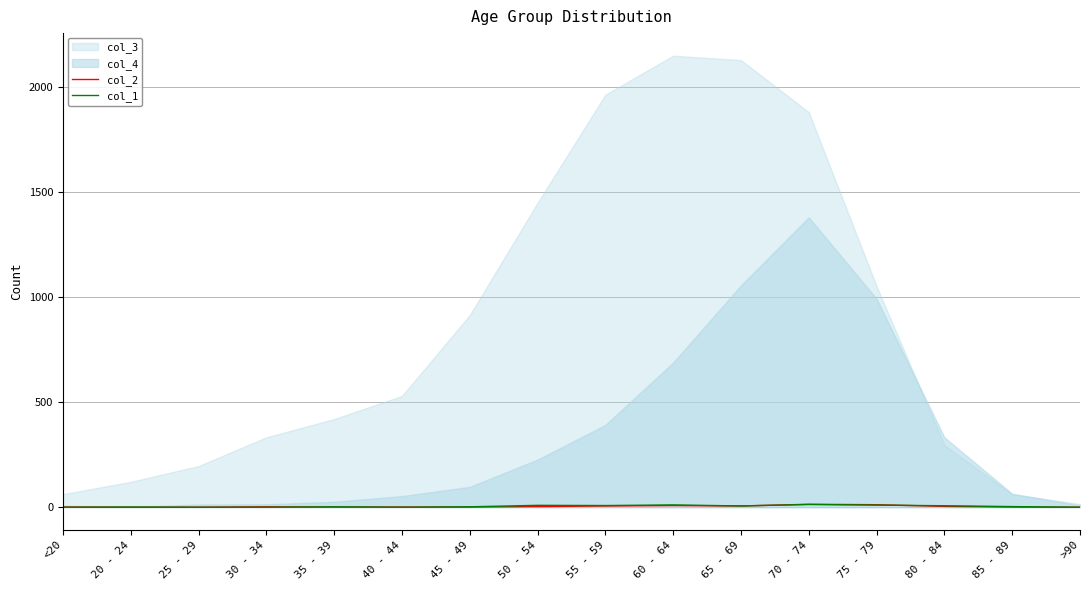

At which category does col_1 reach its first local peak?

20 - 24